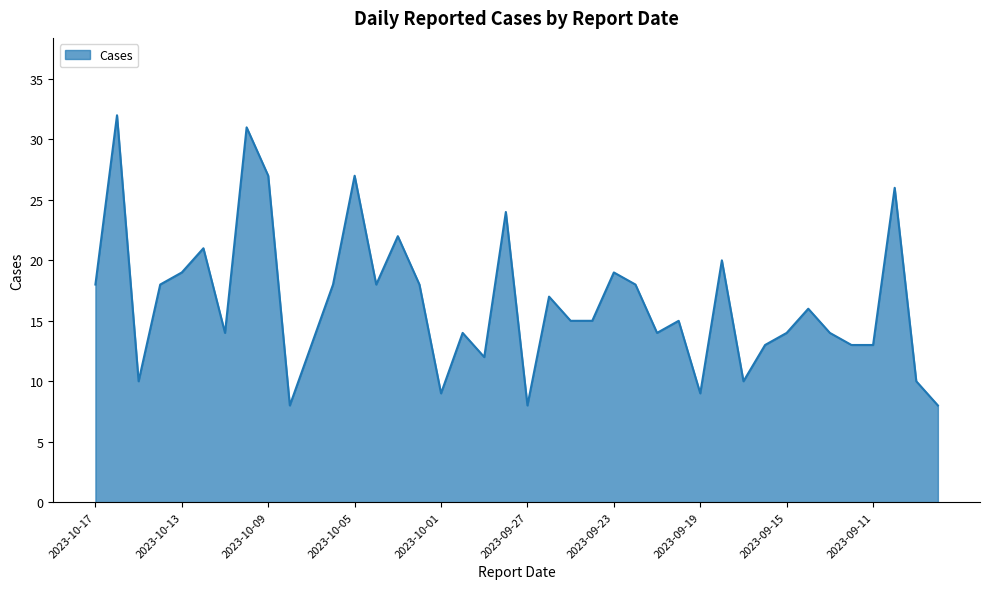

Reading right to left, extract all data points from this chart.

8	10	26	13	13	14	16	14	13	10	20	9	15	14	18	19	15	15	17	8	24	12	14	9	18	22	18	27	18	13	8	27	31	14	21	19	18	10	32	18